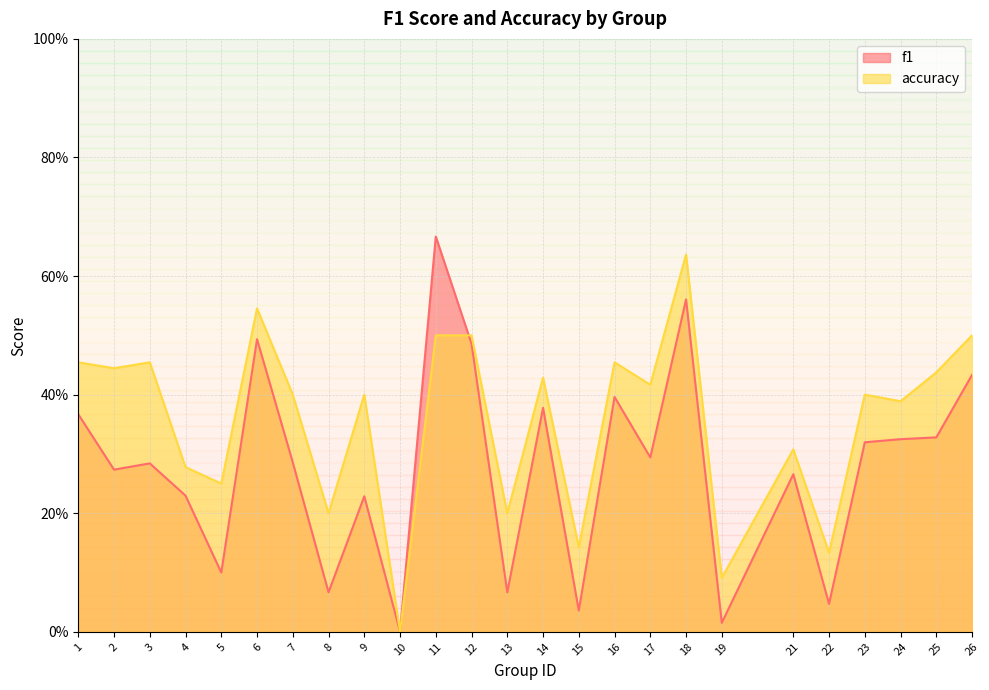

In accuracy, how many points are higher than both neighbors (excluding endpoints)?

8